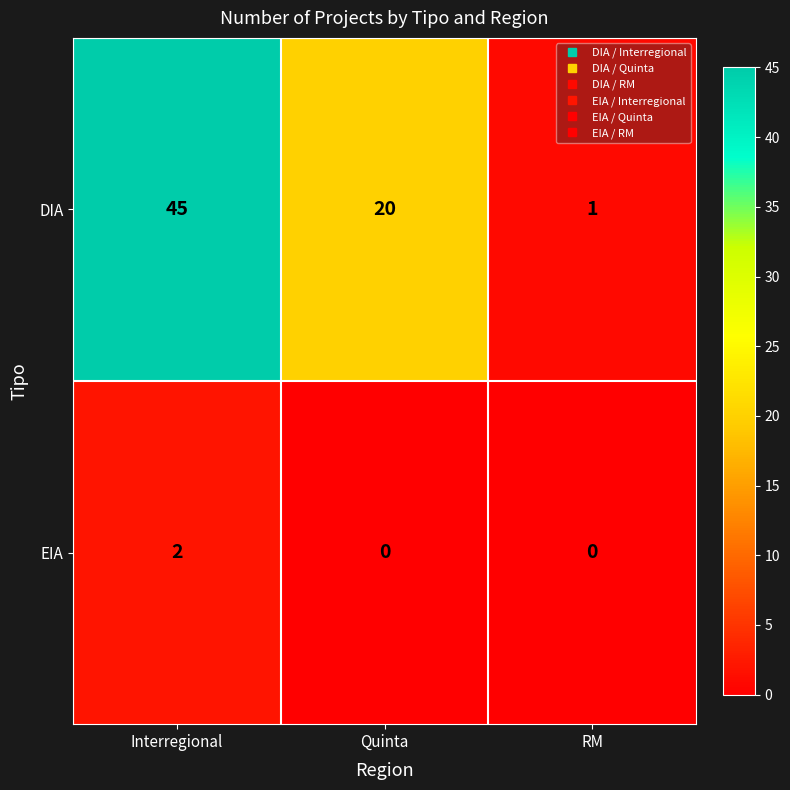

The value of EIA at Interregional is 3. True or false?

False